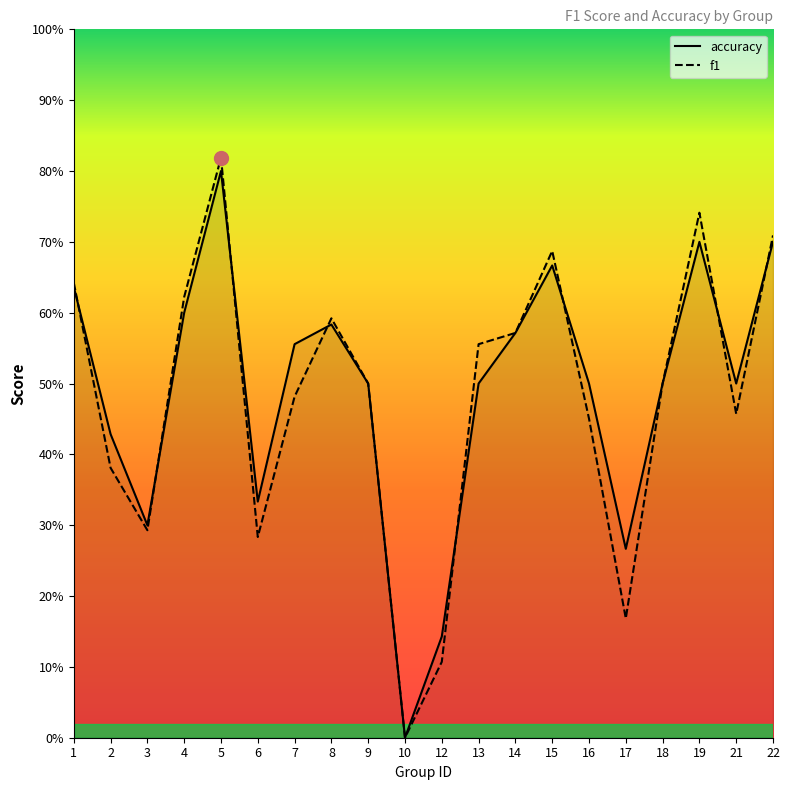

Between which two adjacent categories do accuracy and f1 first intersect?

1 and 2